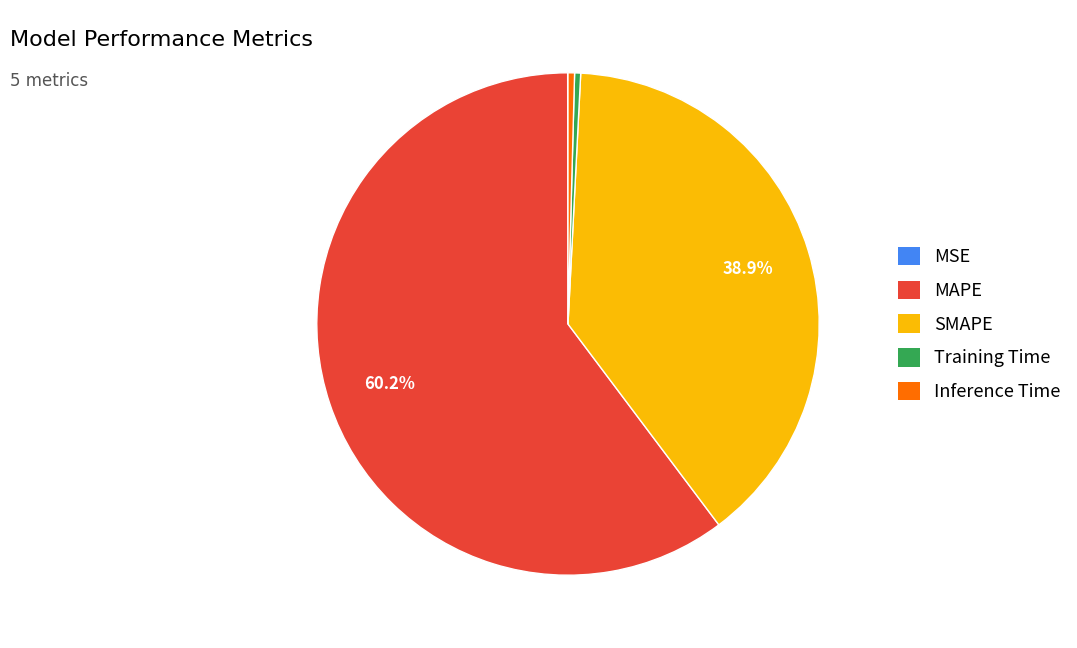

Between MAPE and Training Time, which is larger?

MAPE